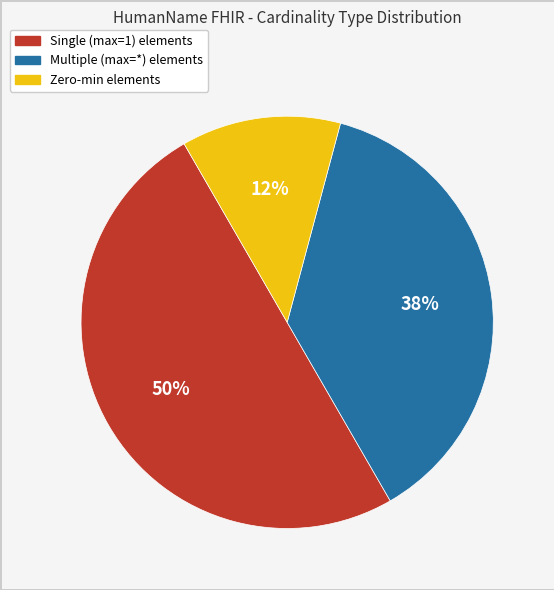

To the nearest percent, what is the average slice percentage?

33%